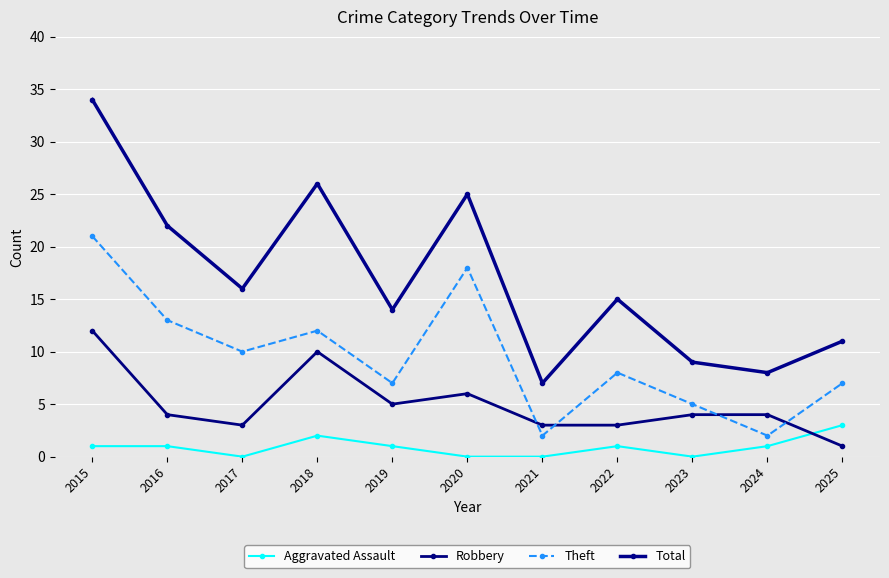

How many distinct data groups are displayed?

4